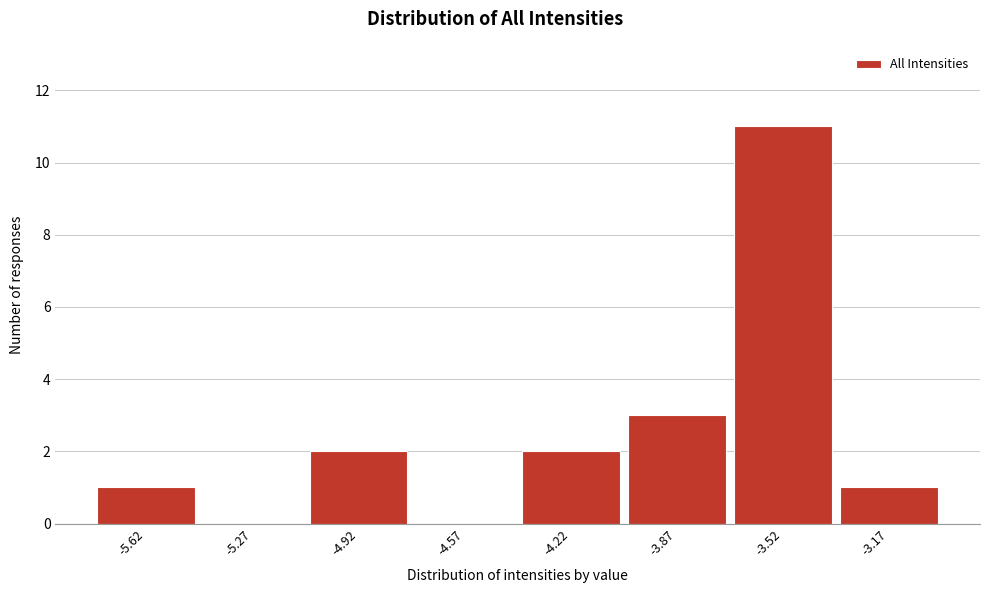

Reading left to right, list every bar in this chart as the range it spans on the x-axis followed by its height. The values are not printed on the chart, so give them approximately, as read against the axis.

-5.80 to -5.45: 1
-5.45 to -5.10: 0
-5.10 to -4.75: 2
-4.75 to -4.40: 0
-4.40 to -4.05: 2
-4.05 to -3.70: 3
-3.70 to -3.35: 11
-3.35 to -3.00: 1